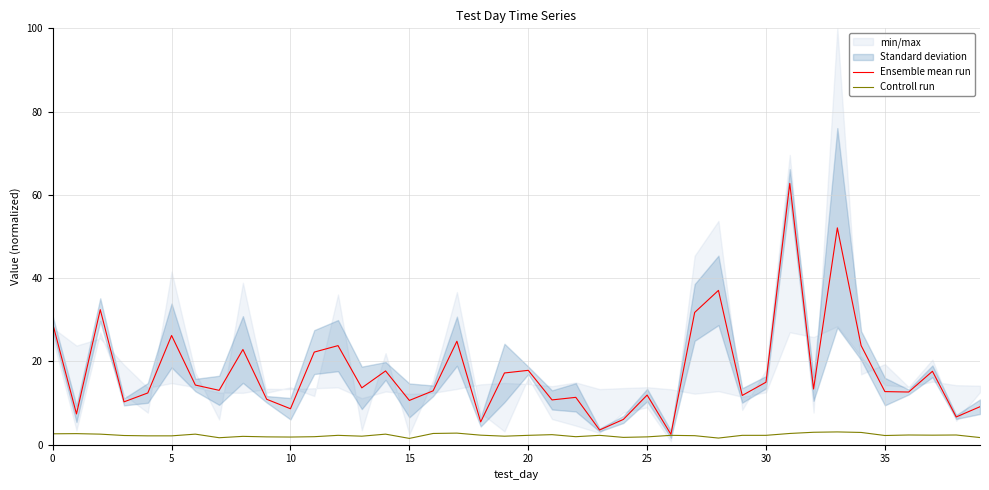

What is the sum of the Controll run values at 27 and 35?

4.4